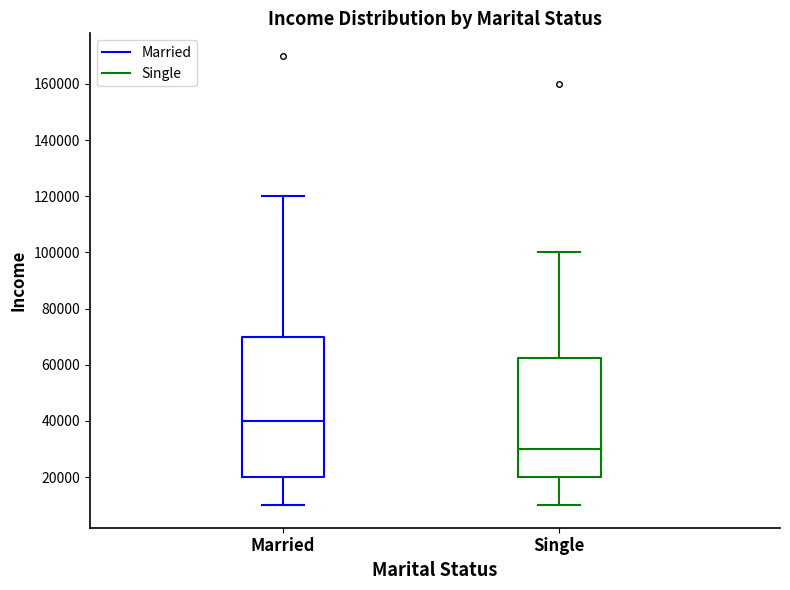

Where is the lower edge of the box for Single on the y-axis? The values are not printed on the chart, so give them approximately, as read against the axis.

20000